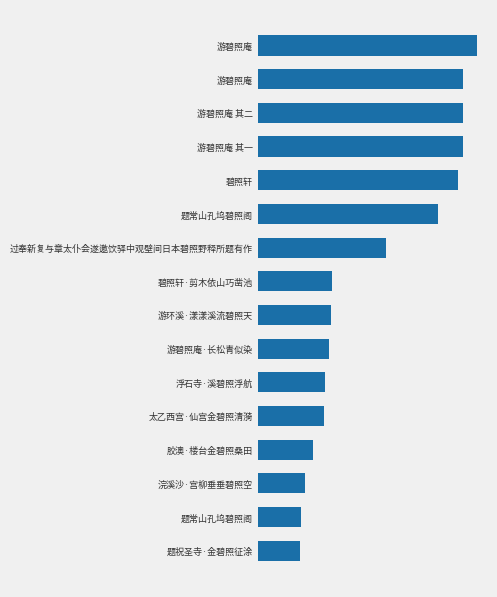

Are the bars horizontal?

Yes